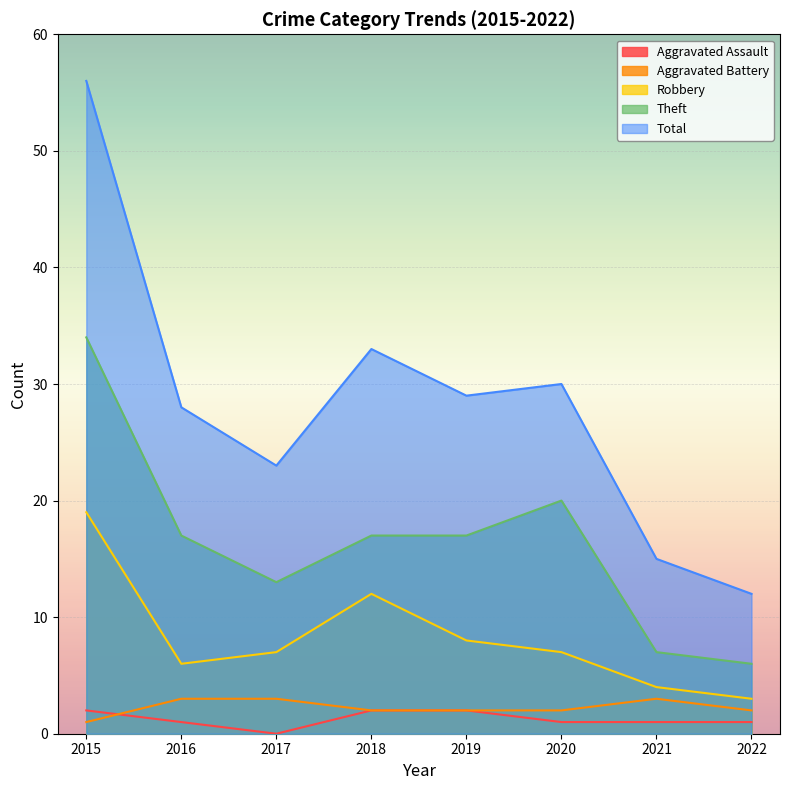

Reading left to right, transcribe all the data shown in this chart.

Aggravated Assault: 2015=2	2016=1	2017=0	2018=2	2019=2	2020=1	2021=1	2022=1
Aggravated Battery: 2015=1	2016=3	2017=3	2018=2	2019=2	2020=2	2021=3	2022=2
Robbery: 2015=19	2016=6	2017=7	2018=12	2019=8	2020=7	2021=4	2022=3
Theft: 2015=34	2016=17	2017=13	2018=17	2019=17	2020=20	2021=7	2022=6
Total: 2015=56	2016=28	2017=23	2018=33	2019=29	2020=30	2021=15	2022=12